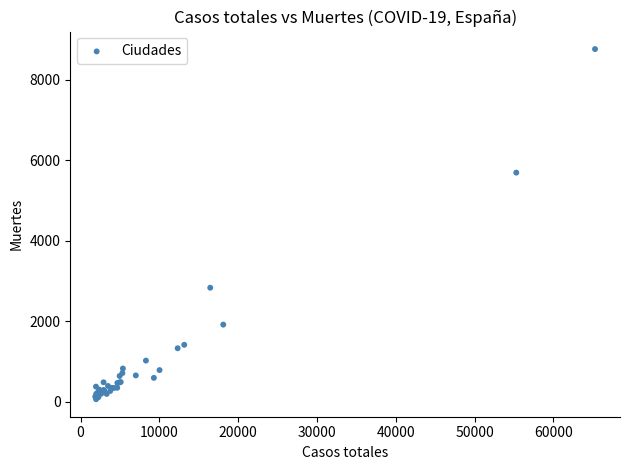

What Y value in the scatter plot is closest to 4413?

5692